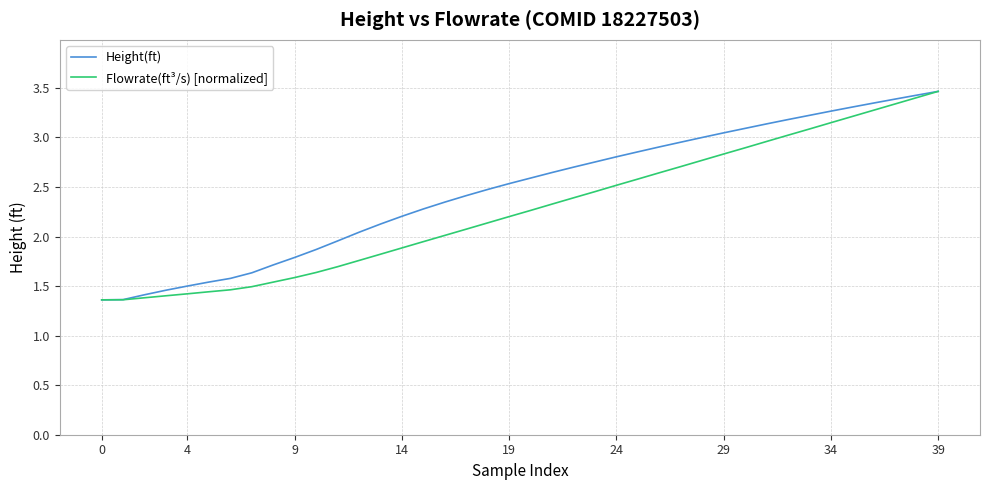

Which series has the largest total across all categories?

Height(ft)